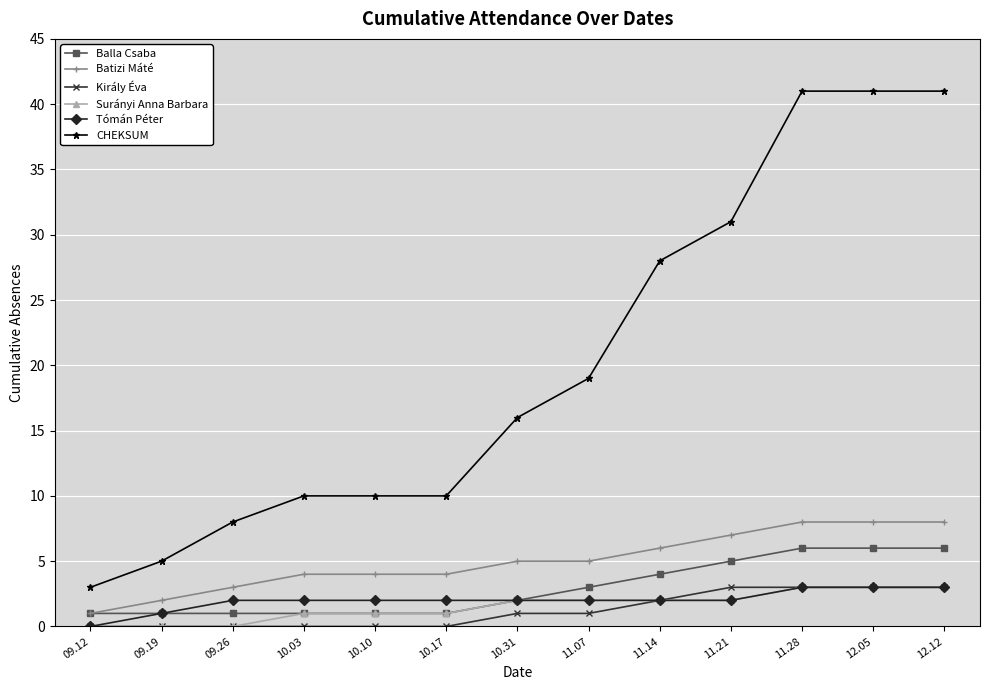

How many values in the Balla Csaba series are below 2?

6